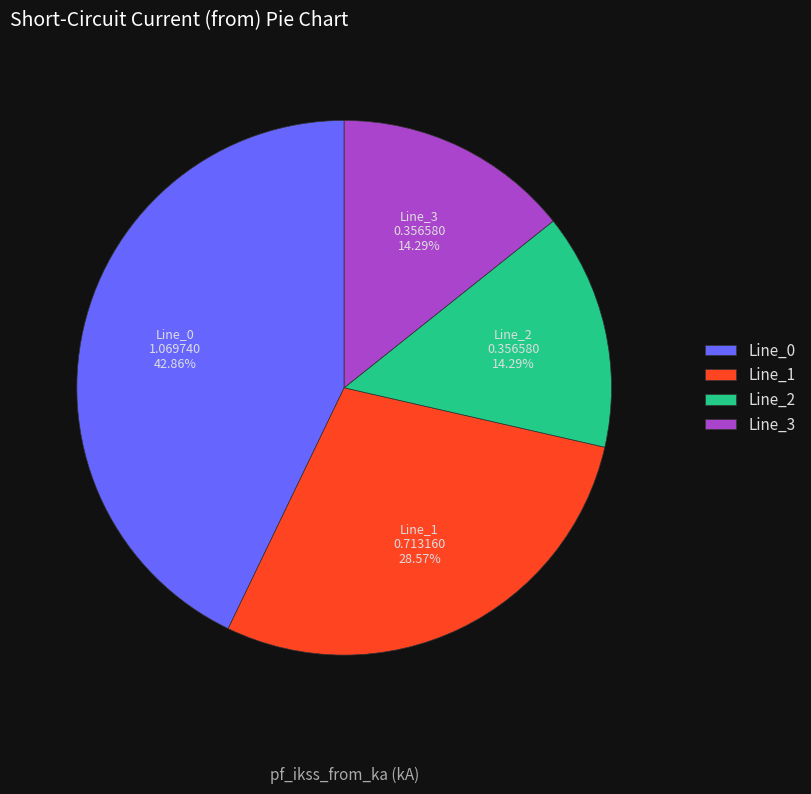

Which category has the biggest portion of the pie?

Line_0